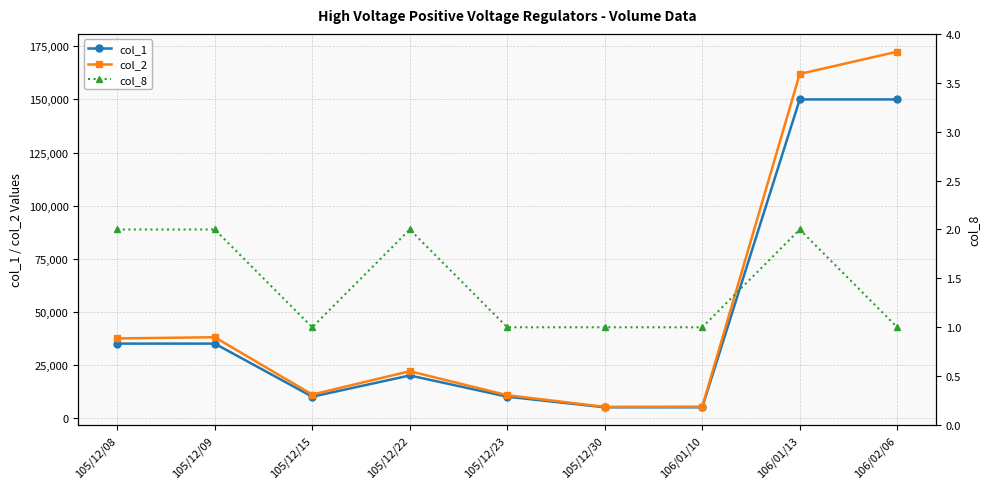

How many distinct data groups are displayed?

3